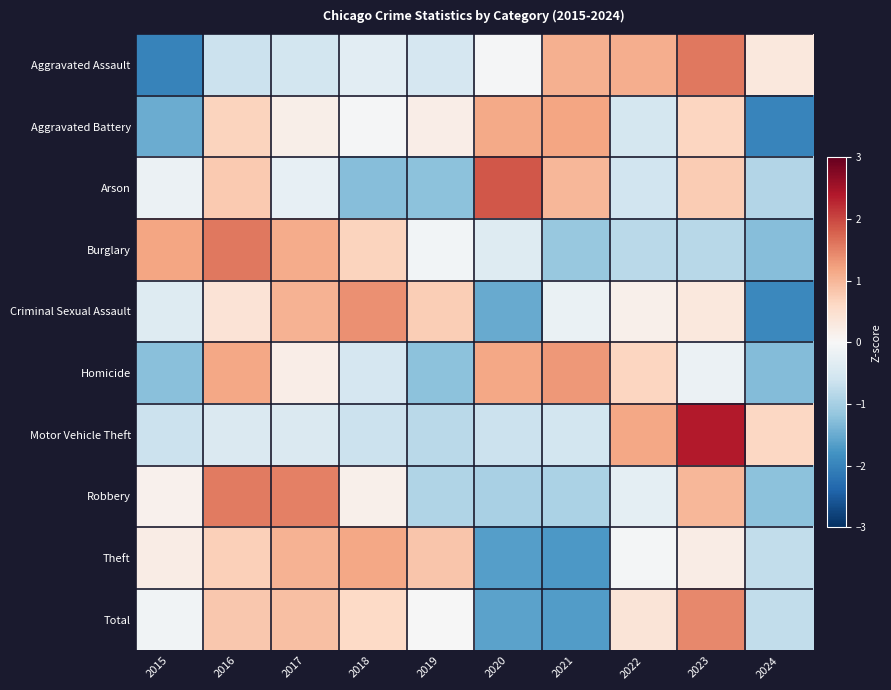

What is the minimum value shown in the chart?

-2.0